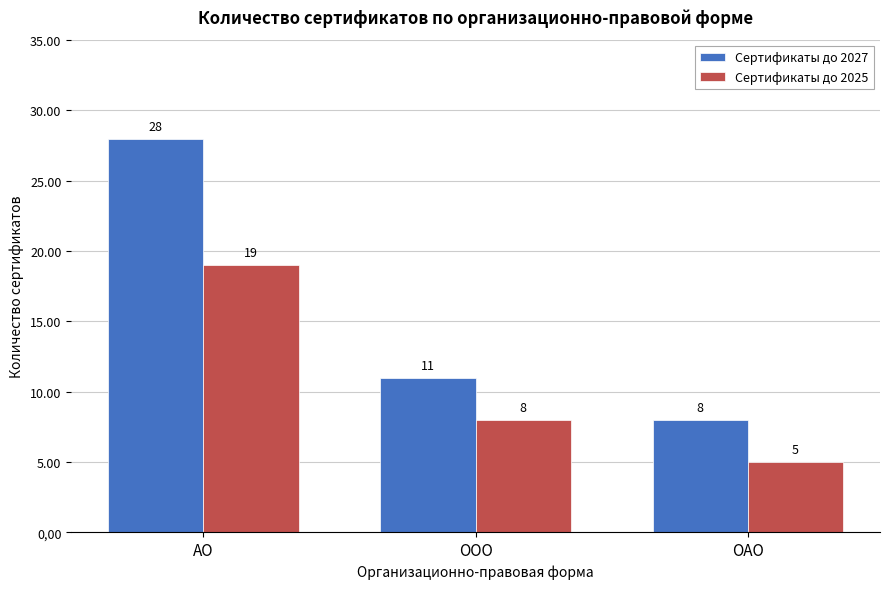

Reading left to right, list all the values displayed in this chart.

Сертификаты до 2027: АО=28	ООО=11	ОАО=8
Сертификаты до 2025: АО=19	ООО=8	ОАО=5